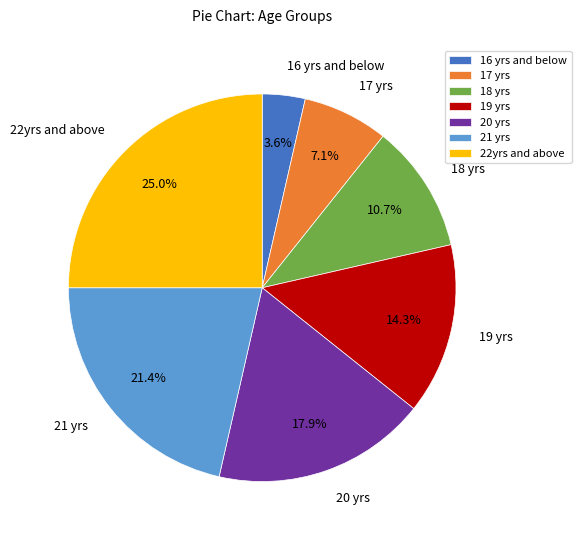

What percentage is the 20 yrs slice, to the nearest percent?

18%